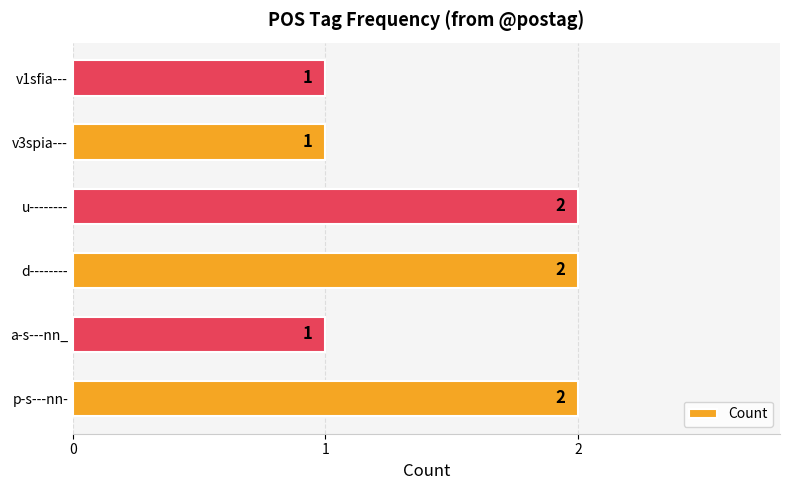

Is it true that the value at u-------- is 2?

True